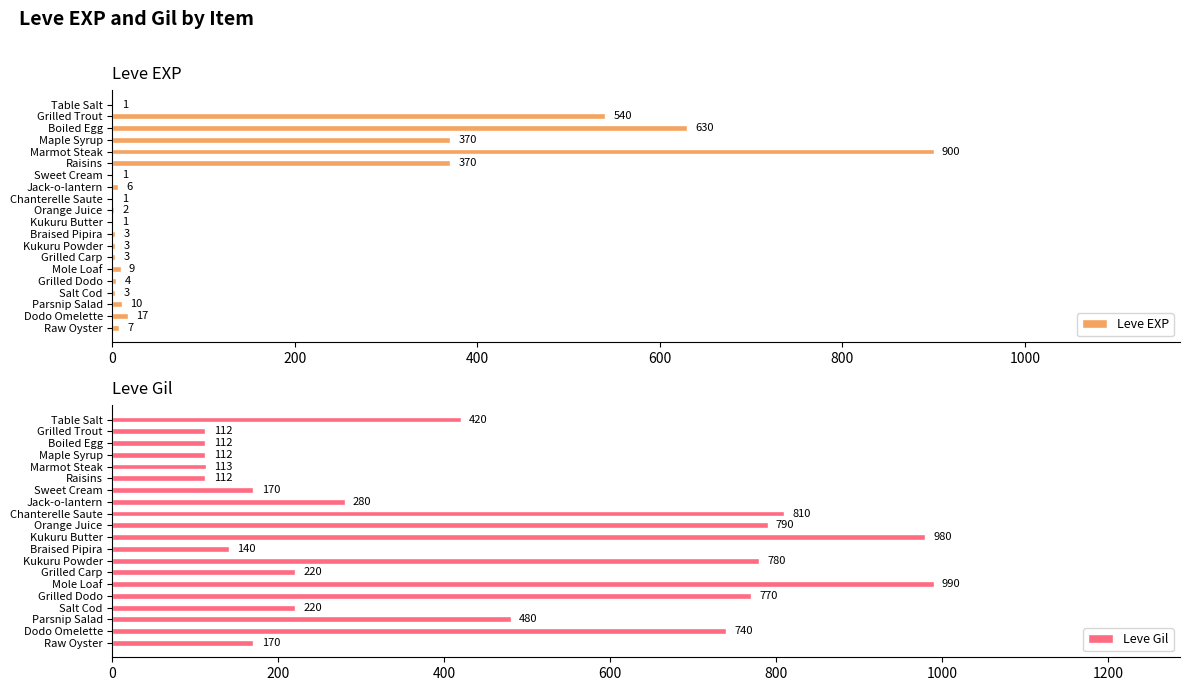

What is the sum of the Leve EXP values at Kukuru Butter and Grilled Trout?

541